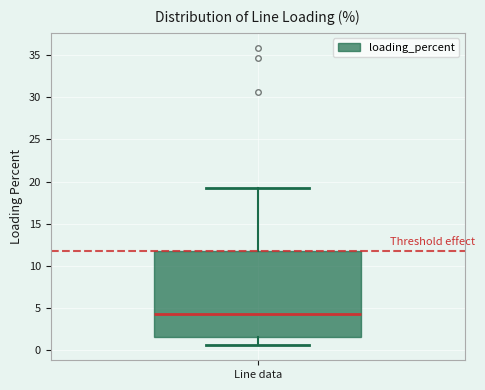

Read this box plot against the y-axis: the position of the median line, the range covered by the box, and the ends of both whiskers. The values are not printed on the chart, so give them approximately, as read against the axis.

median 4.5, box 1.5 to 11.5, whiskers 0.5 to 19.5